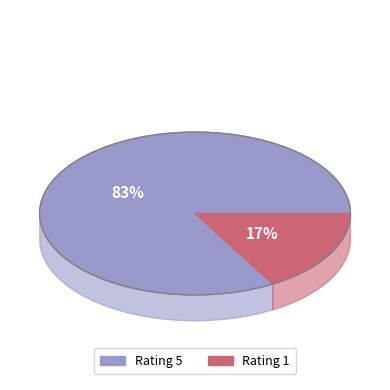

What percentage do 5 and 1 together represent?

100.0%